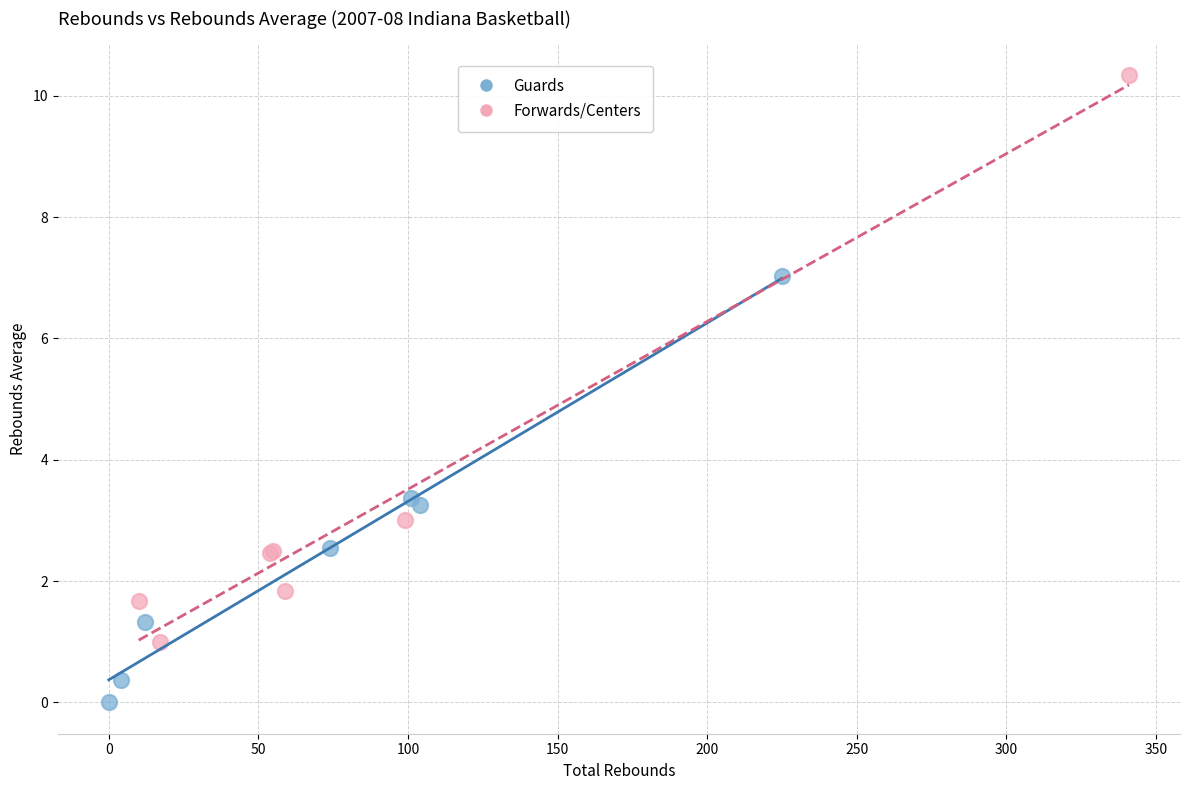

Which series has the largest Y range (max minus min)?

Forwards/Centers